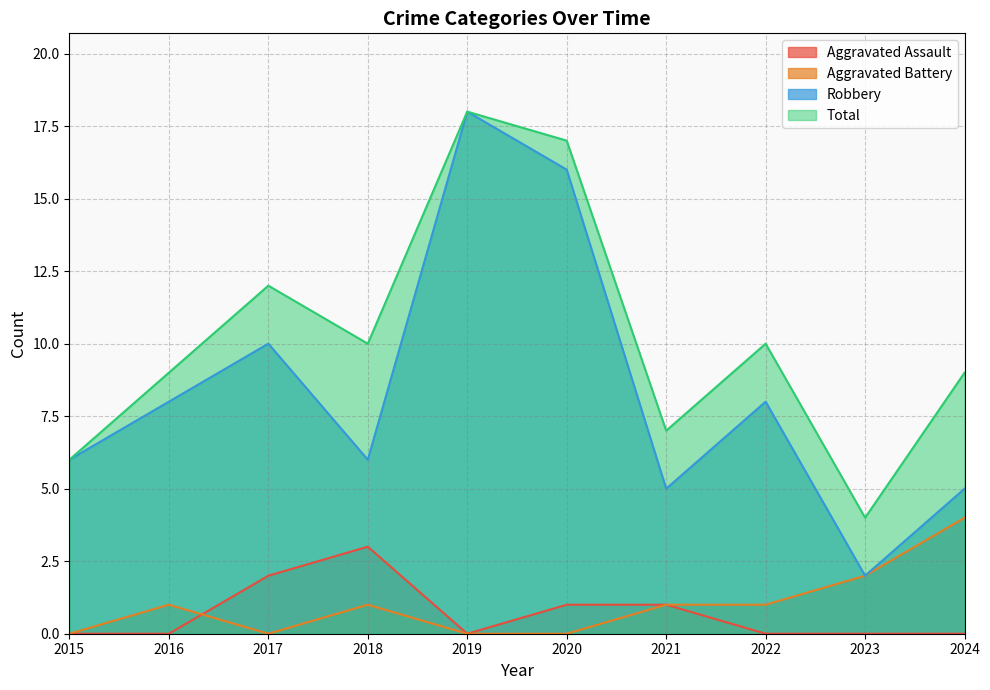

Which series changed the most between 2021 and 2022?

Robbery